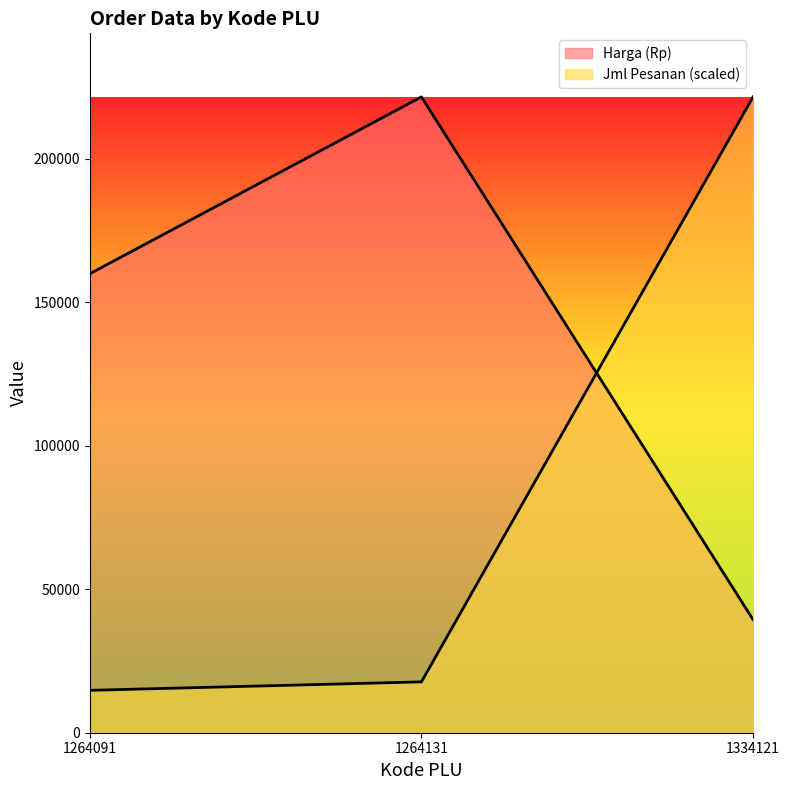

At how many categories does at least one series exceed 54484?

3